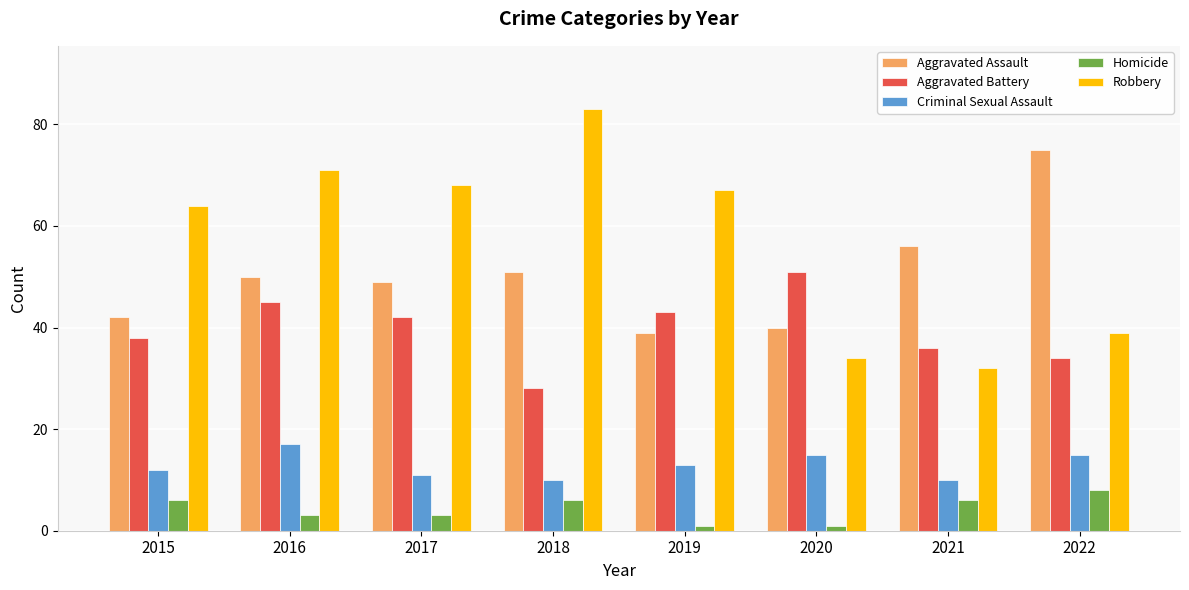

What is the value of the Aggravated Battery bar at the 6th from the left?

51